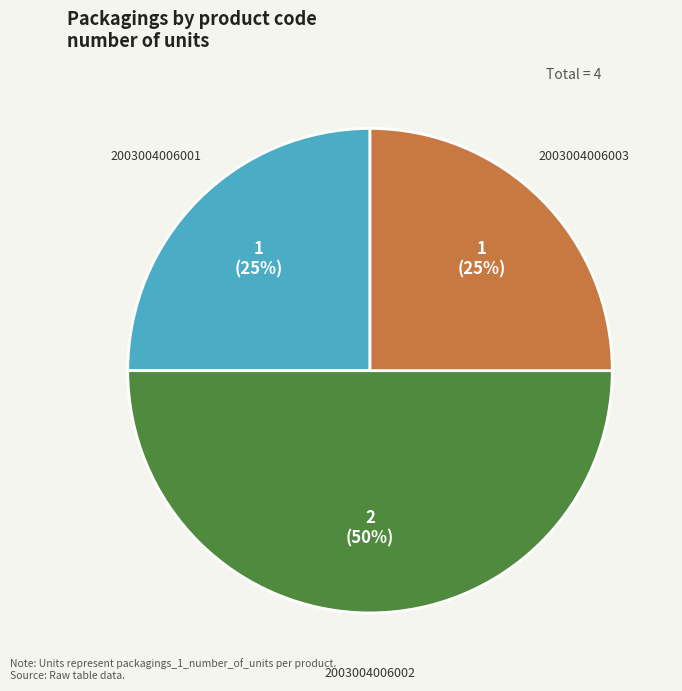

Which slice is the largest?

2003004006002